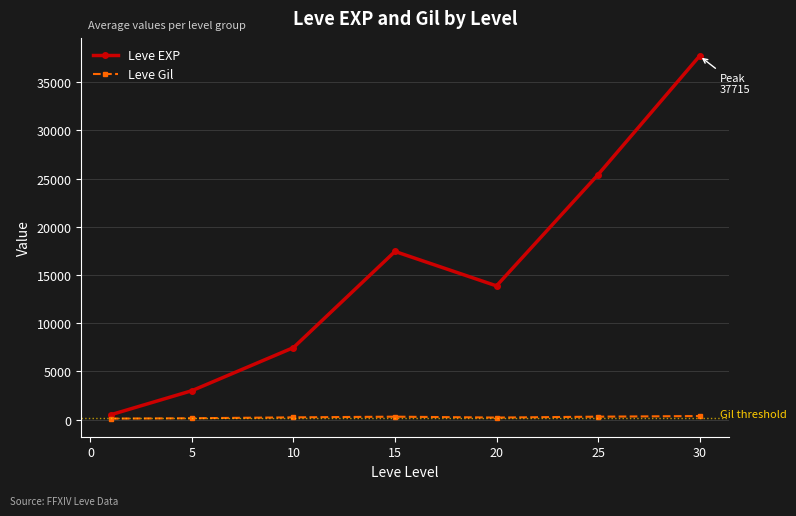

Which series has the widest spread of values?

Leve EXP